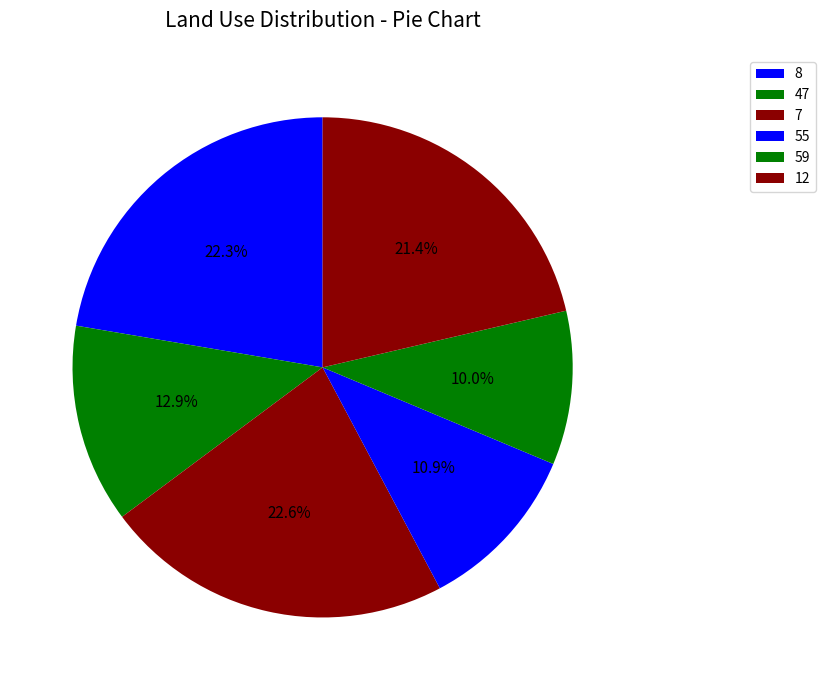

Do 59 and 12 together represent more than half of the pie?

No